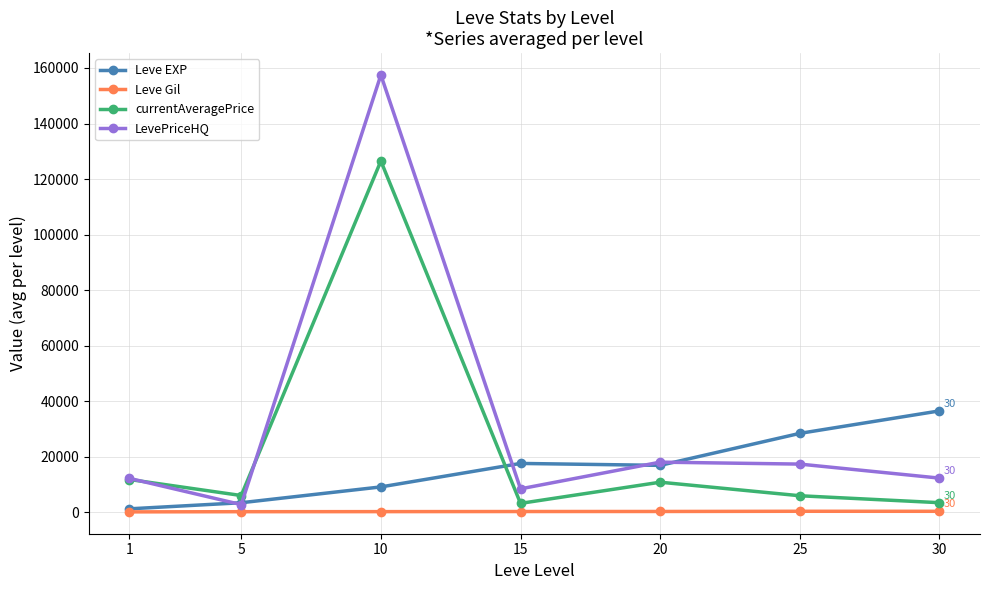

At which label does Leve EXP reach its minimum?

1